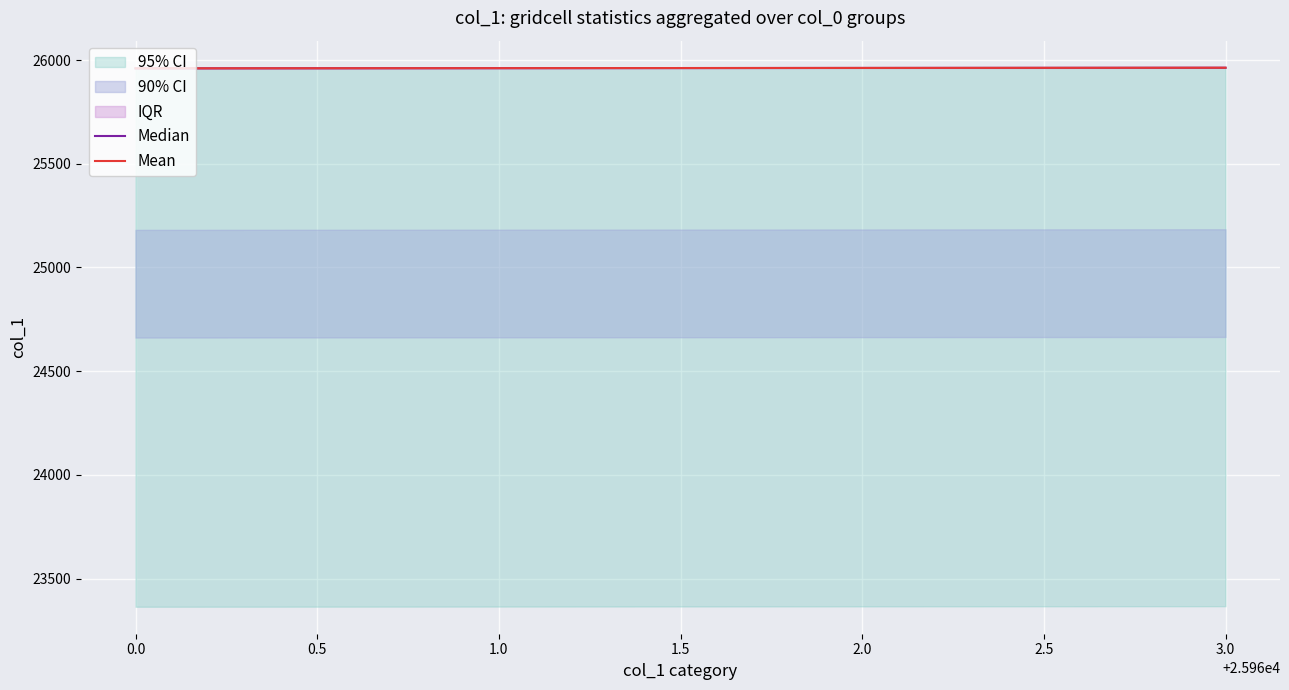

Rank the series at 3.0 from highest to lowest value.

Median, Mean